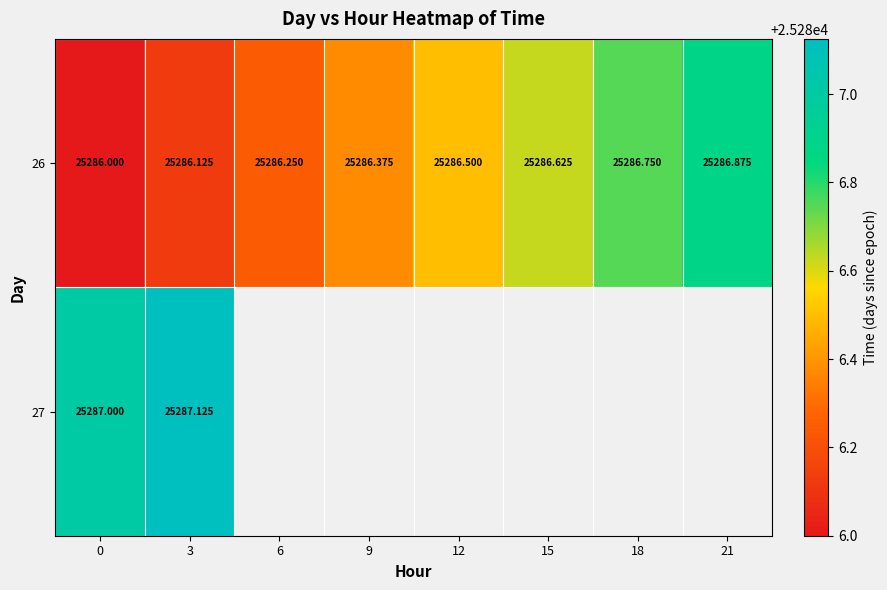

How many data points does each series have?

8